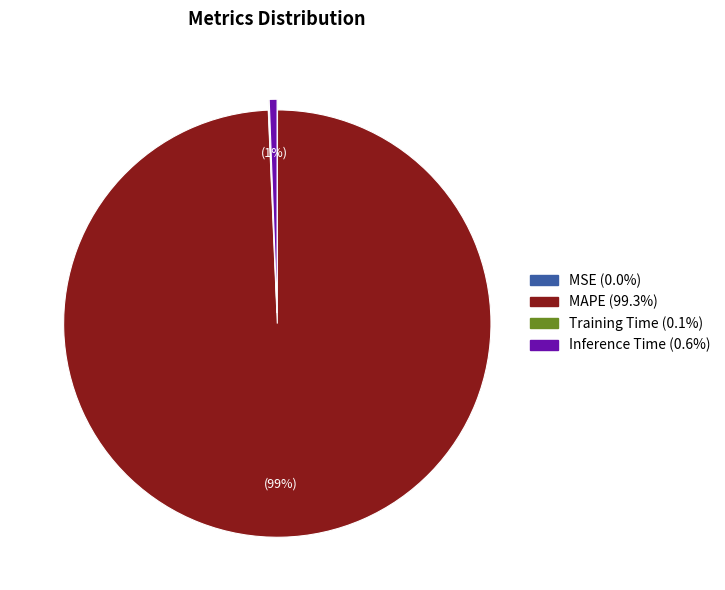

Which has a higher value, Inference Time or MAPE?

MAPE